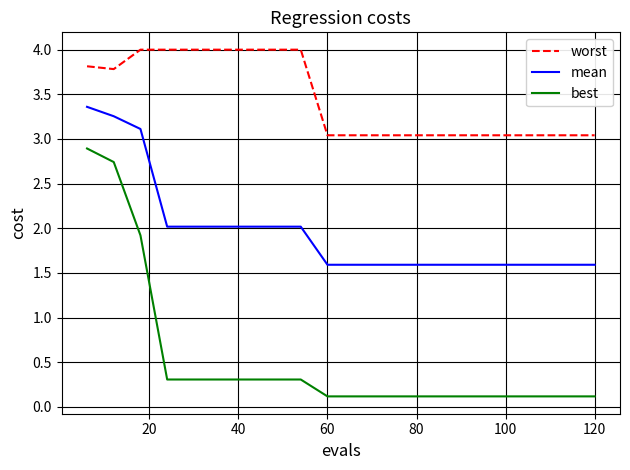

List the series in order of their peak value, highest first.

worst, mean, best